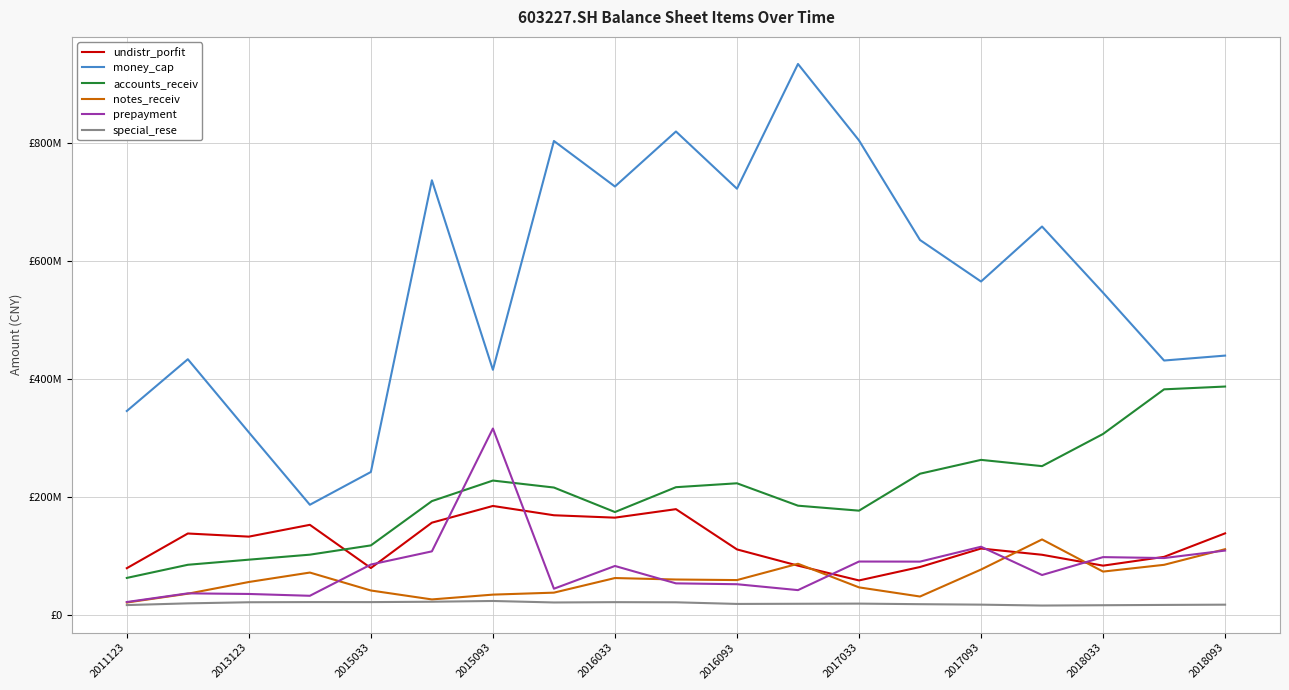

True or false: money_cap has more than 2 interior local peaks.

True